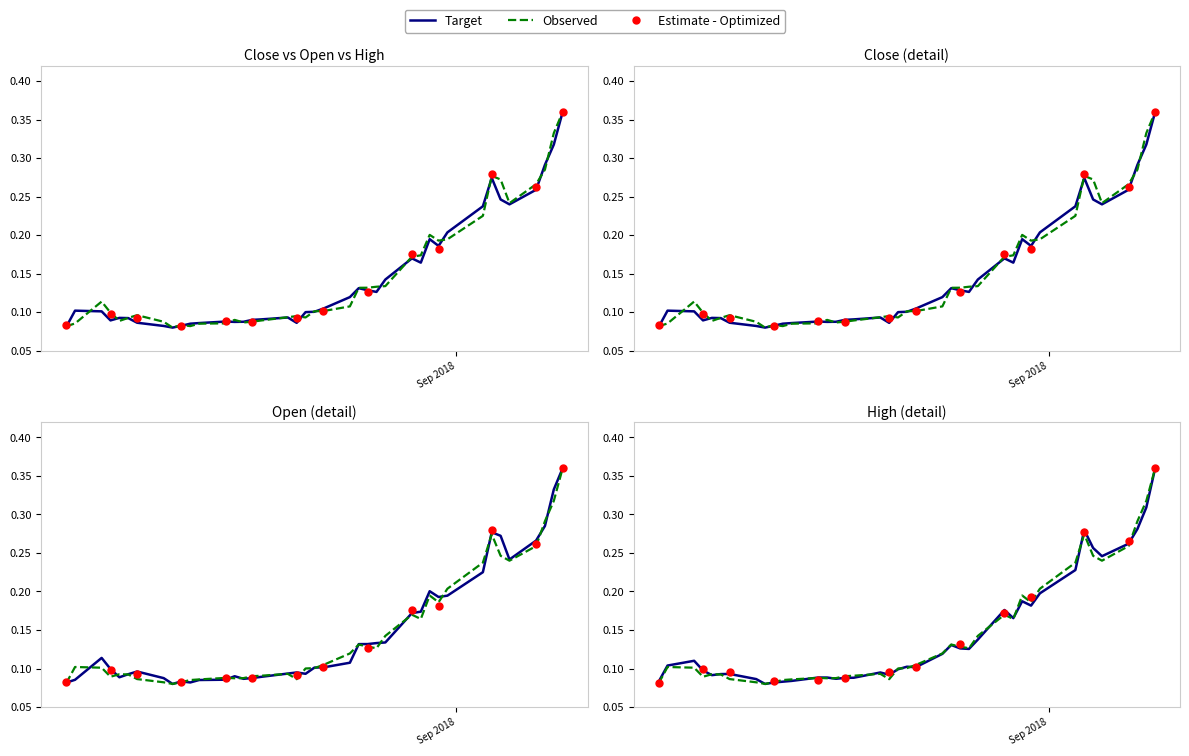

The High series shows 0.1 at 2018-08-01. True or false?

False